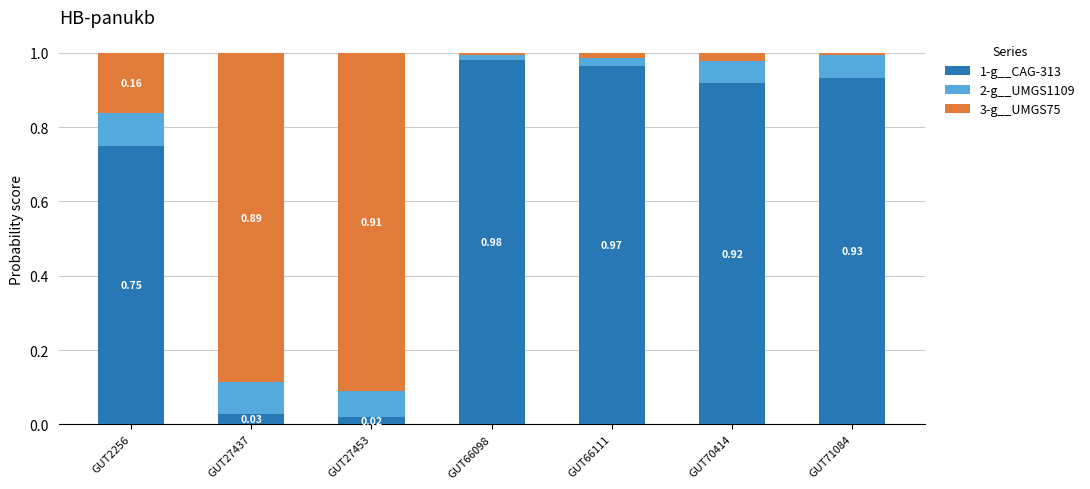

What is the sum of all 1-g__CAG-313 values?

4.6